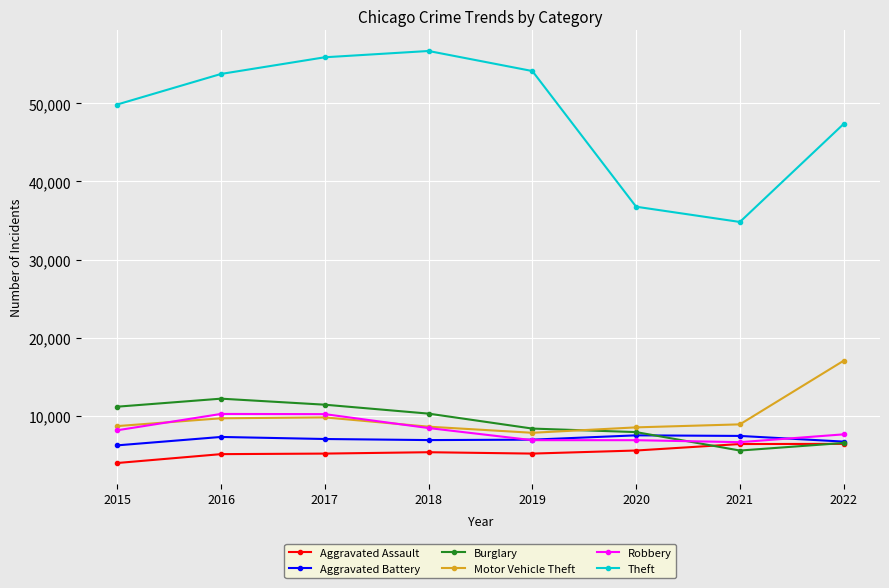

True or false: Theft and Aggravated Battery intersect in this chart.

False